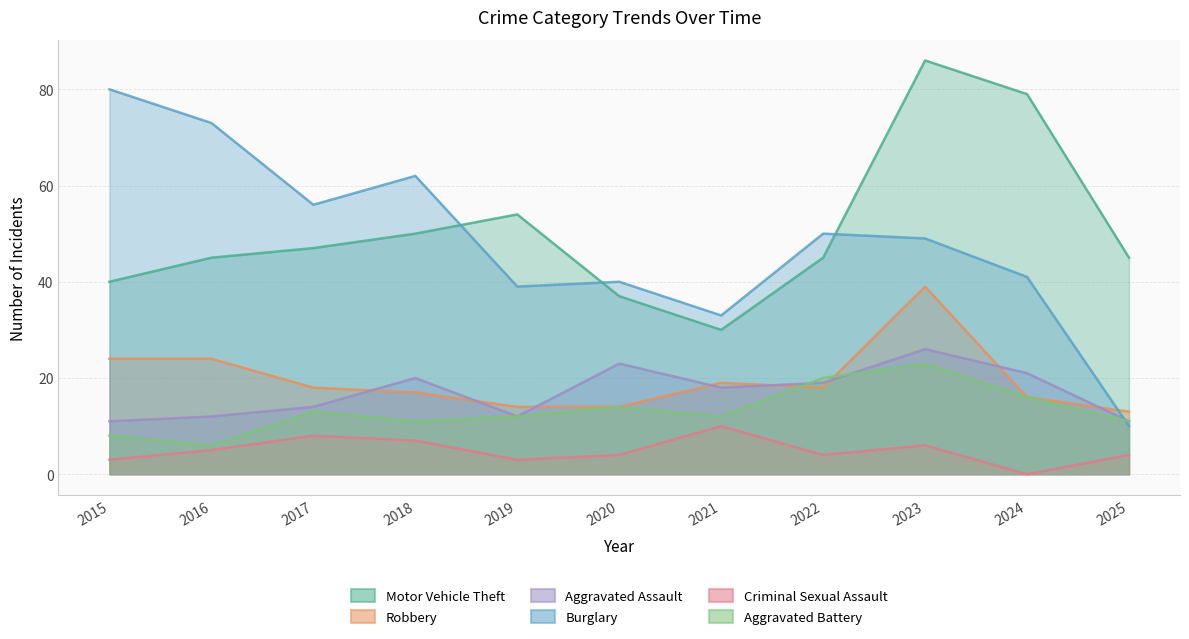

At which category does Robbery reach its first local valley?

2022